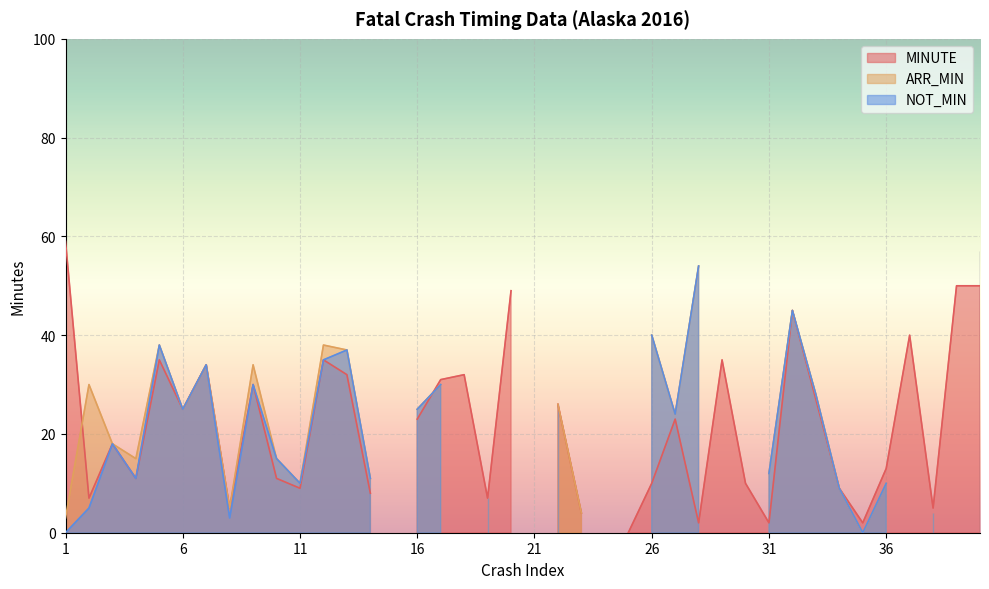

How many lines are shown in the chart?

3